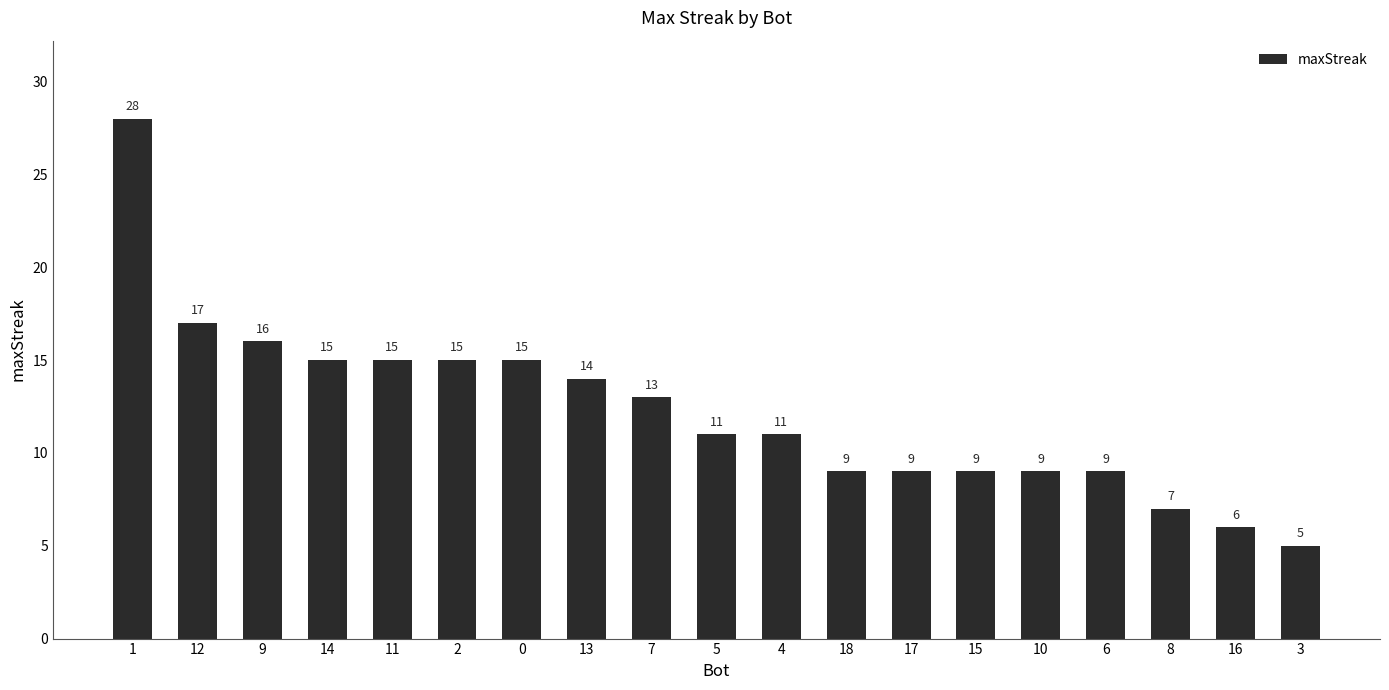

What is the approximate value at 15, to the nearest 5?

10